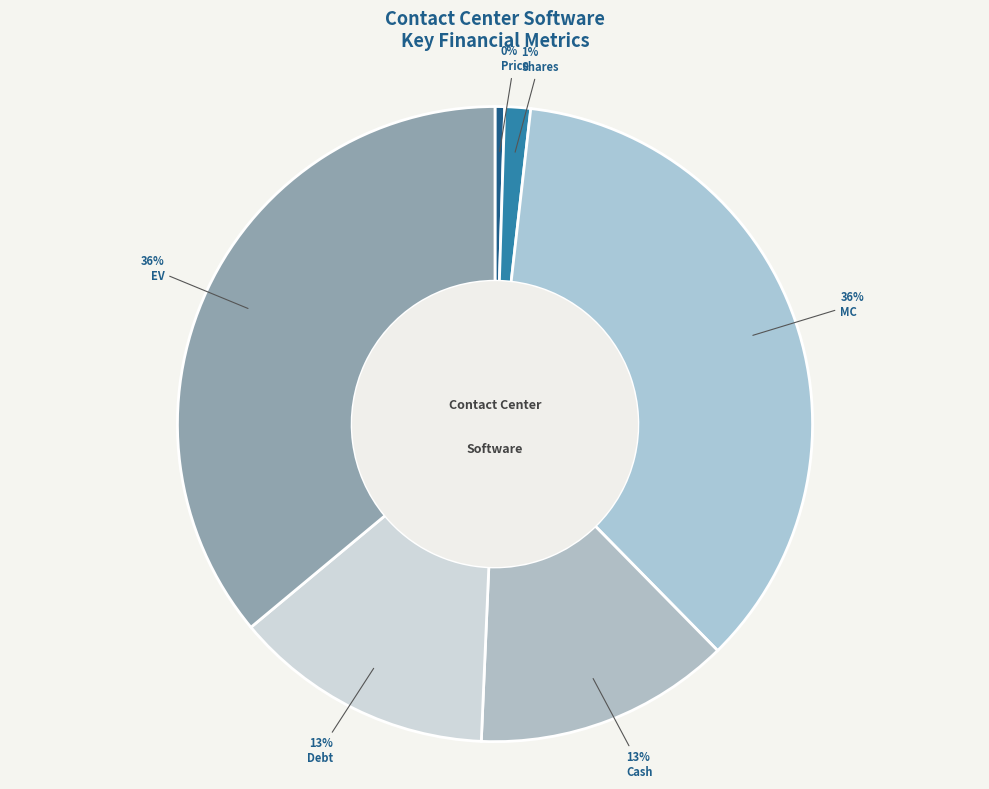

Combined, do EV and MC account for over 50%?

Yes